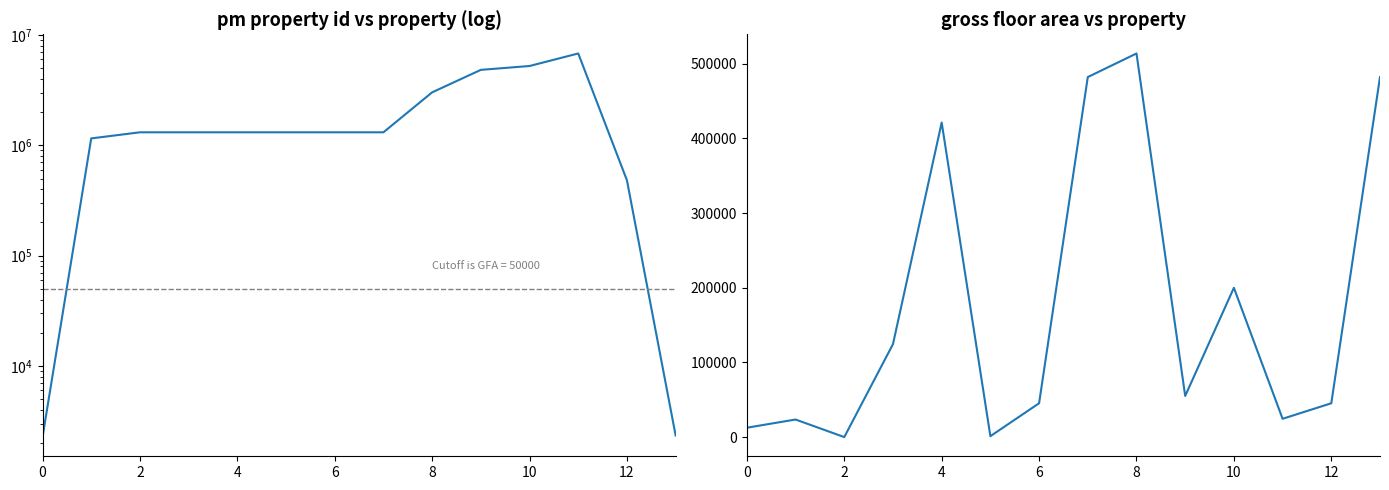

Rank the series by their maximum value, from lowest to highest.

gross floor area, pm property id